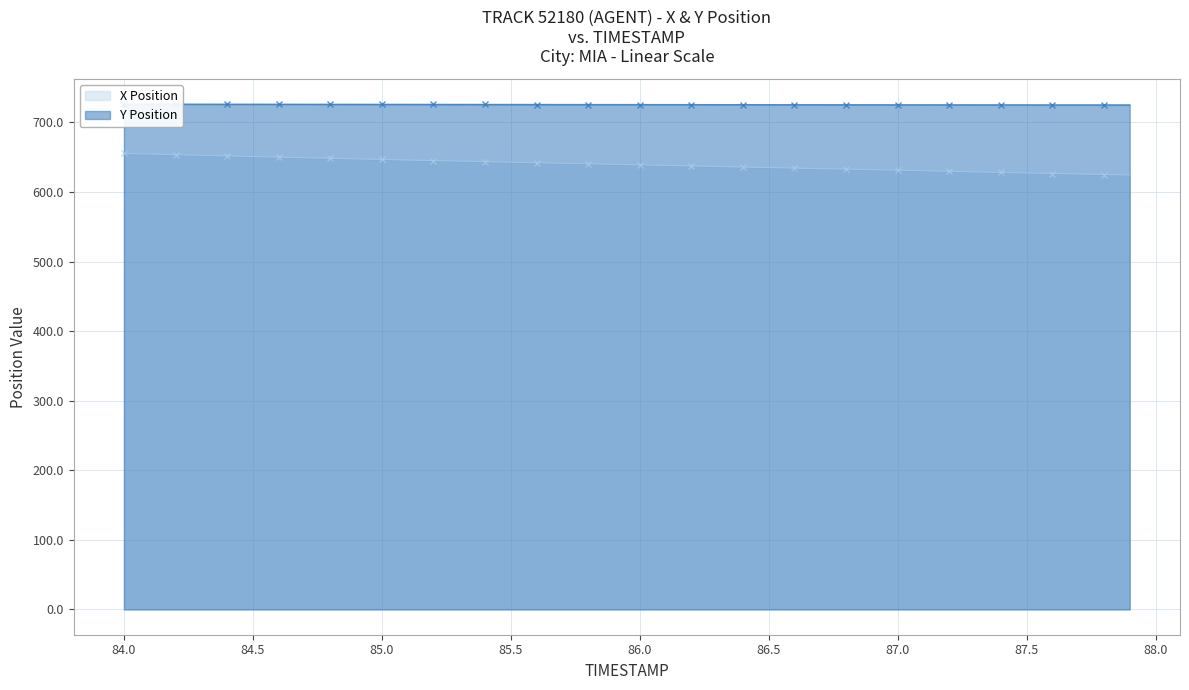

What is the maximum value for X Position?

655.3